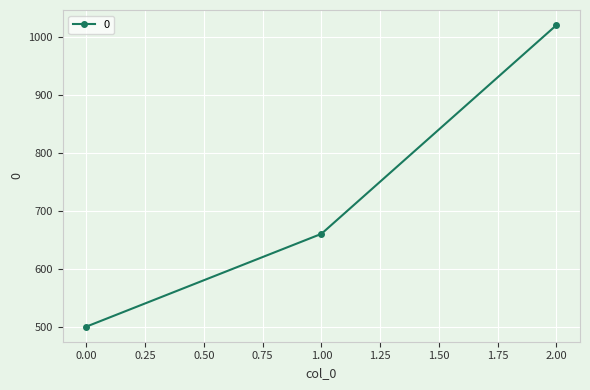

Rank the categories by value from highest to lowest.

2.00, 1.00, 0.00